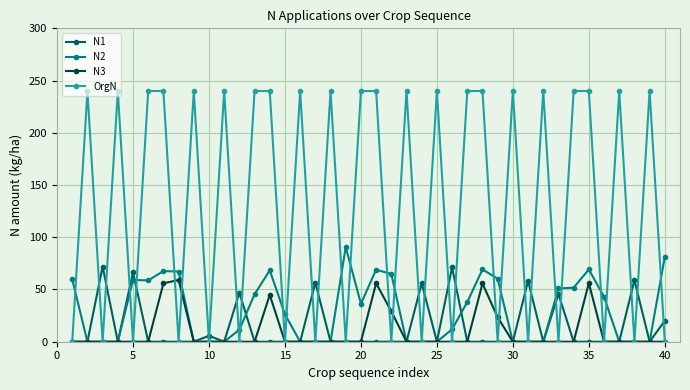

Which series has the largest total across all categories?

OrgN